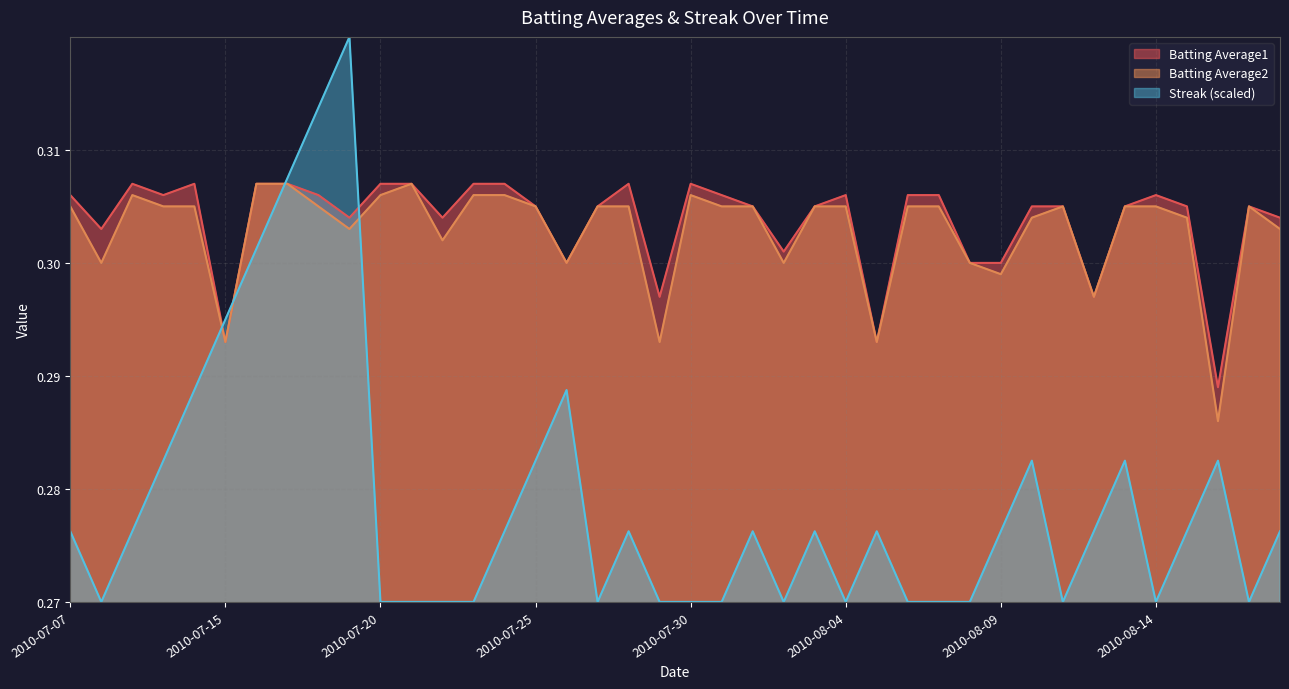

Read the Batting Average1 value at 2010-07-15.

0.3